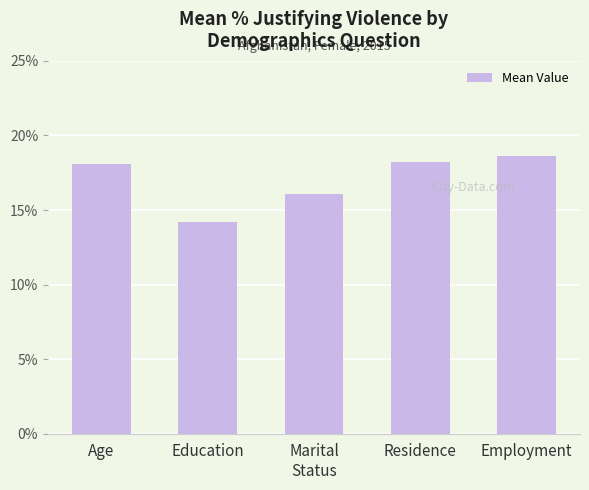

True or false: the data shows 21.7 at Marital
Status.

False